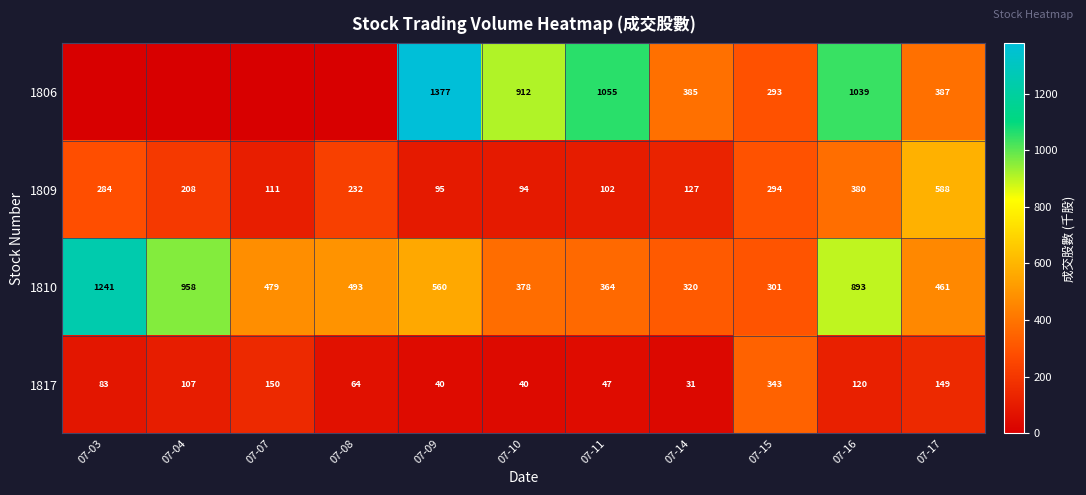

What is the difference between the 1810 values at 07-11 and 07-09?

196